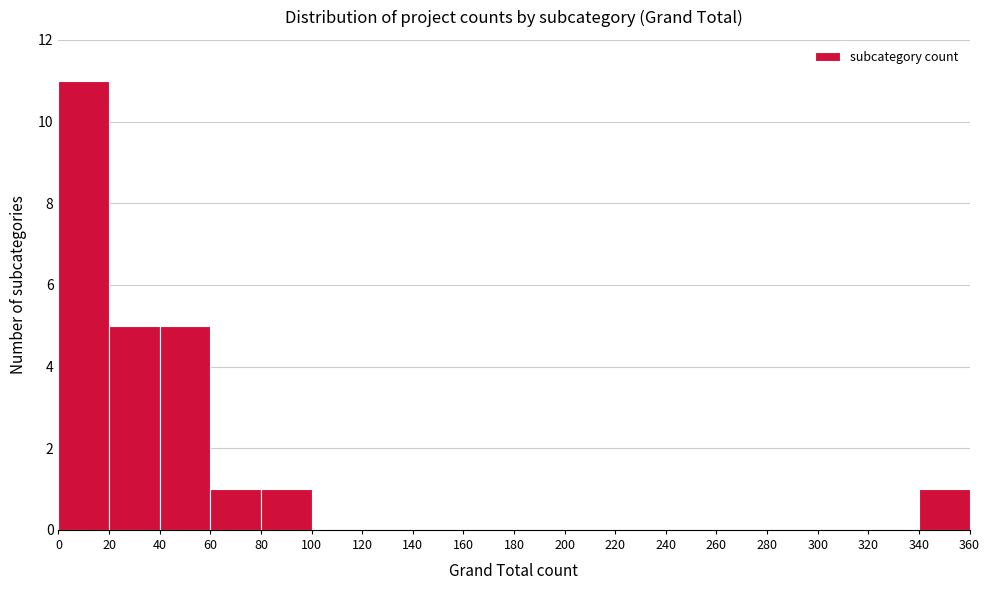

Over which range of the x-axis is the bar tallest?

0 to 20